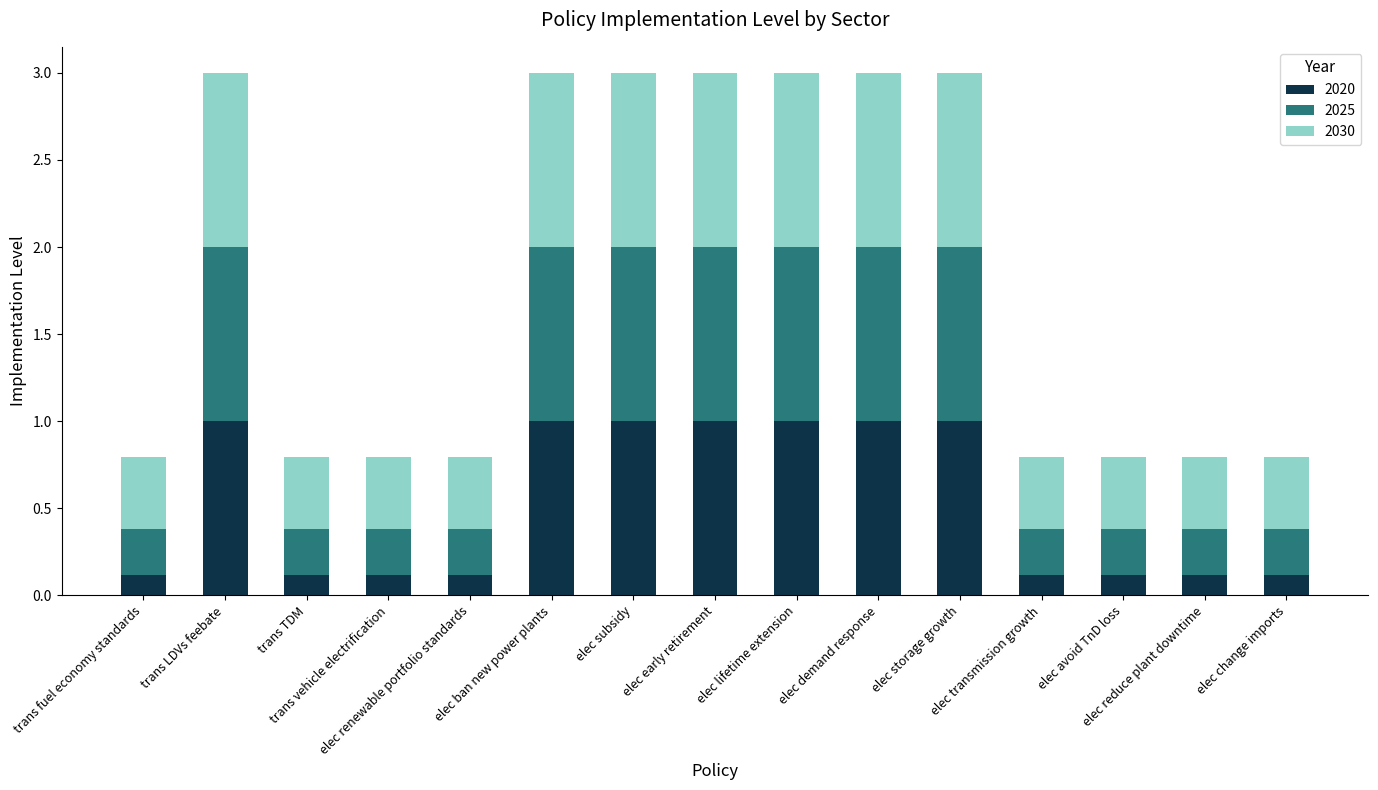

What is the highest value of the 2020 series?

1.0